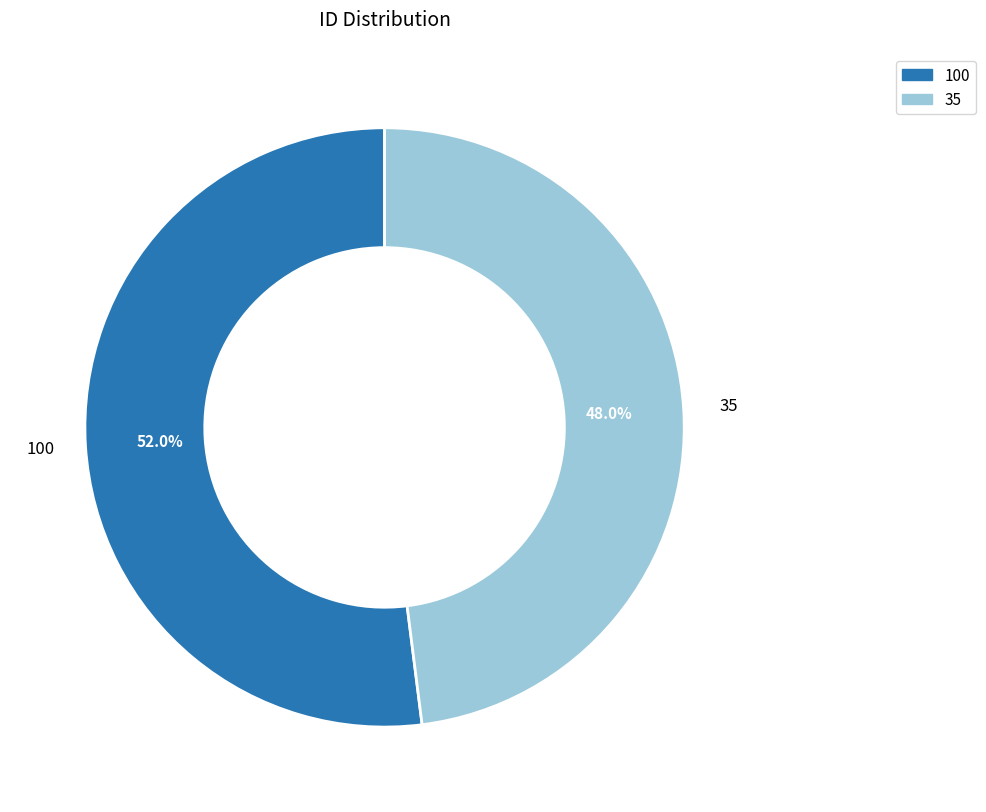

Combined, do 100 and 35 account for over 50%?

Yes